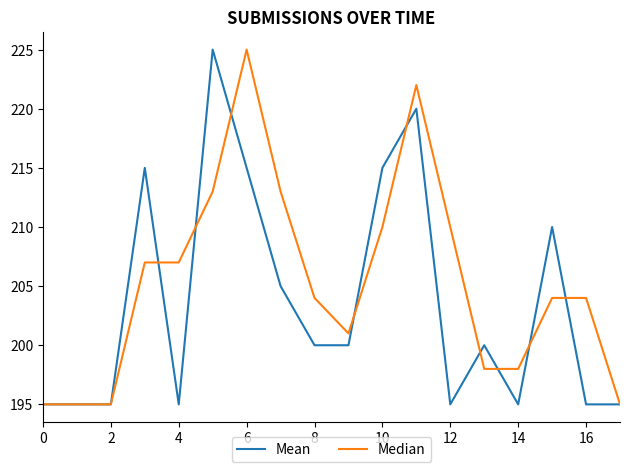

List the series in order of their overall mean, highest first.

Median, Mean